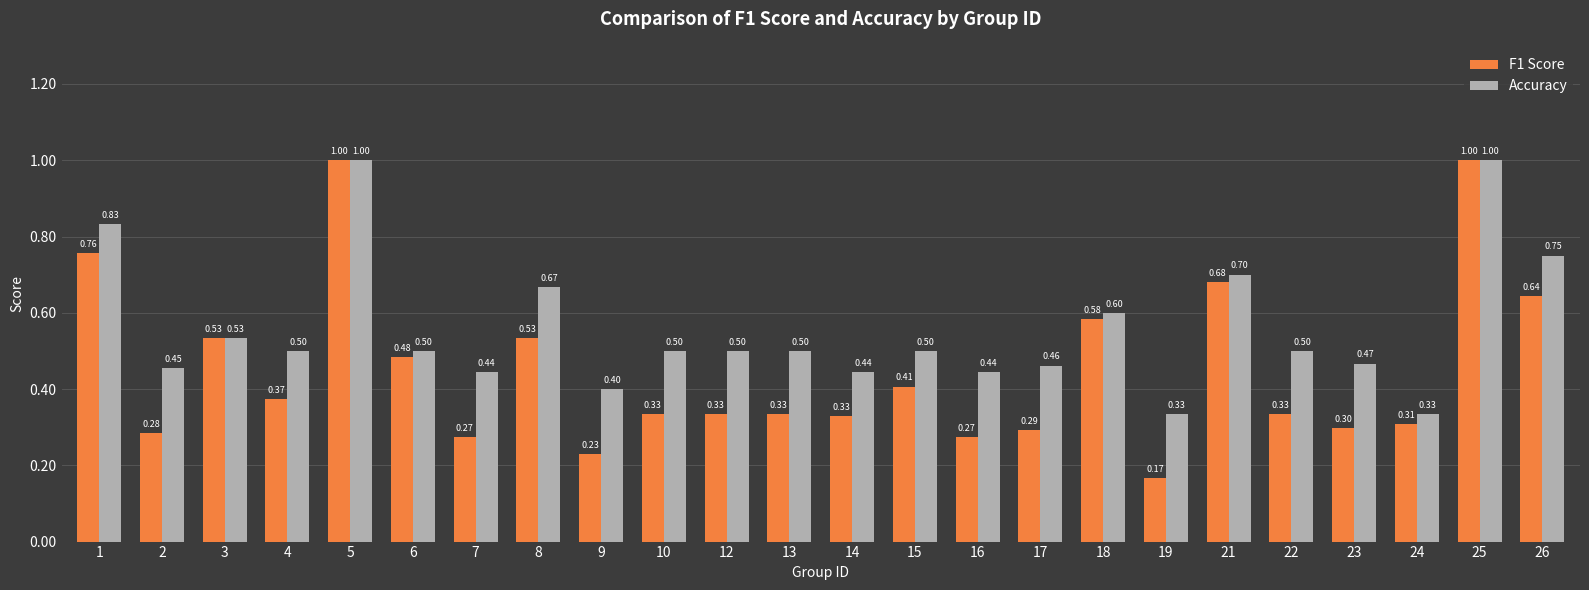

Which series has the widest spread of values?

F1 Score